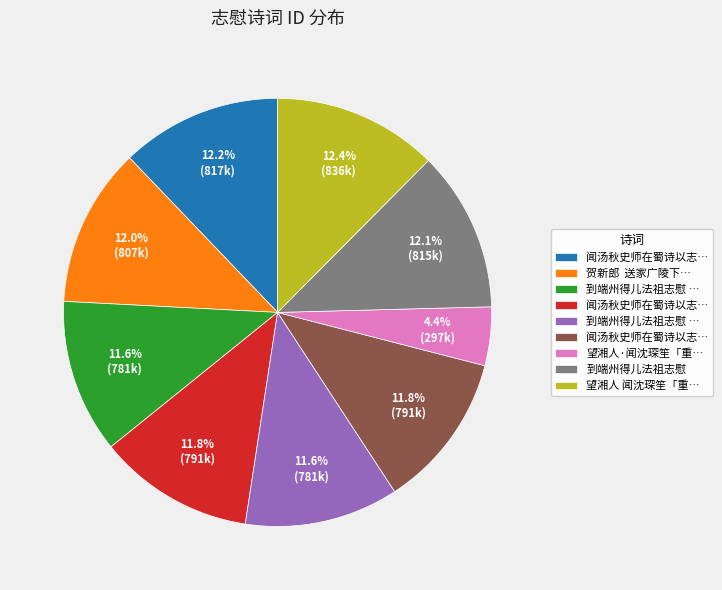

Does any single category account for the majority?

No